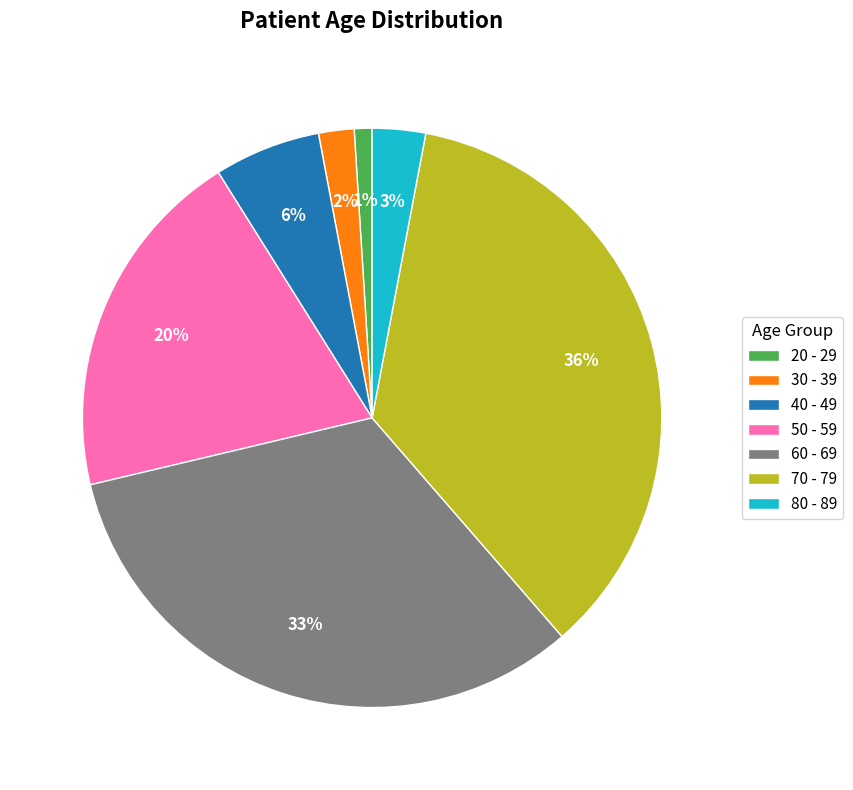

To the nearest percent, what percentage of the pie is 60 - 69?

33%